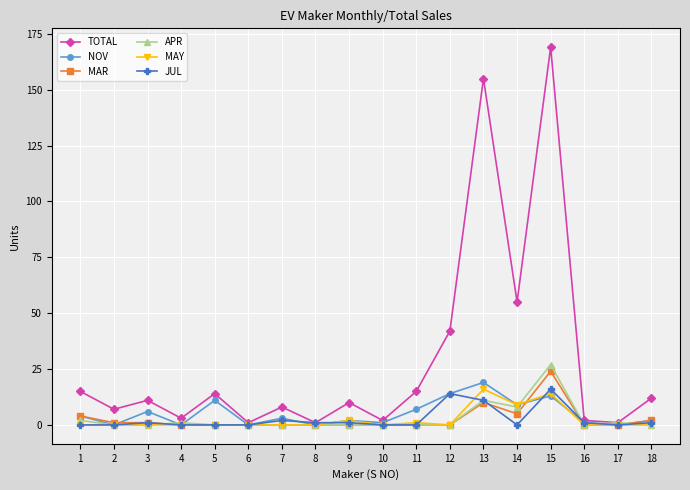

At which category does NOV reach its first local peak?

3